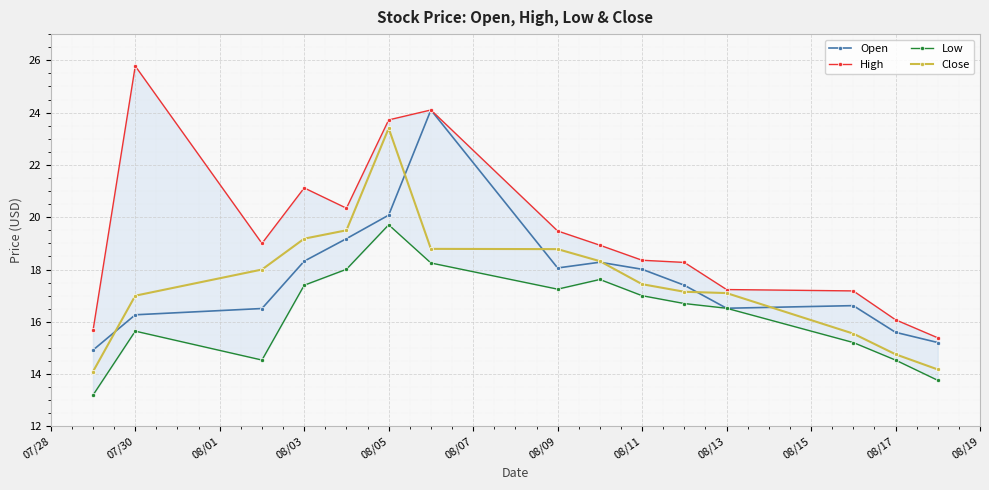

True or false: Close has more than 0 interior local peaks.

True